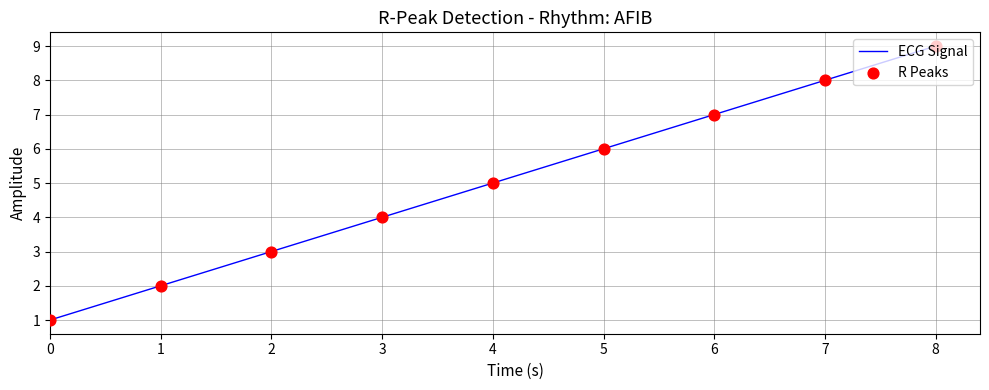

Rank the categories by value from lowest to highest.

0, 1, 2, 3, 4, 5, 6, 7, 8